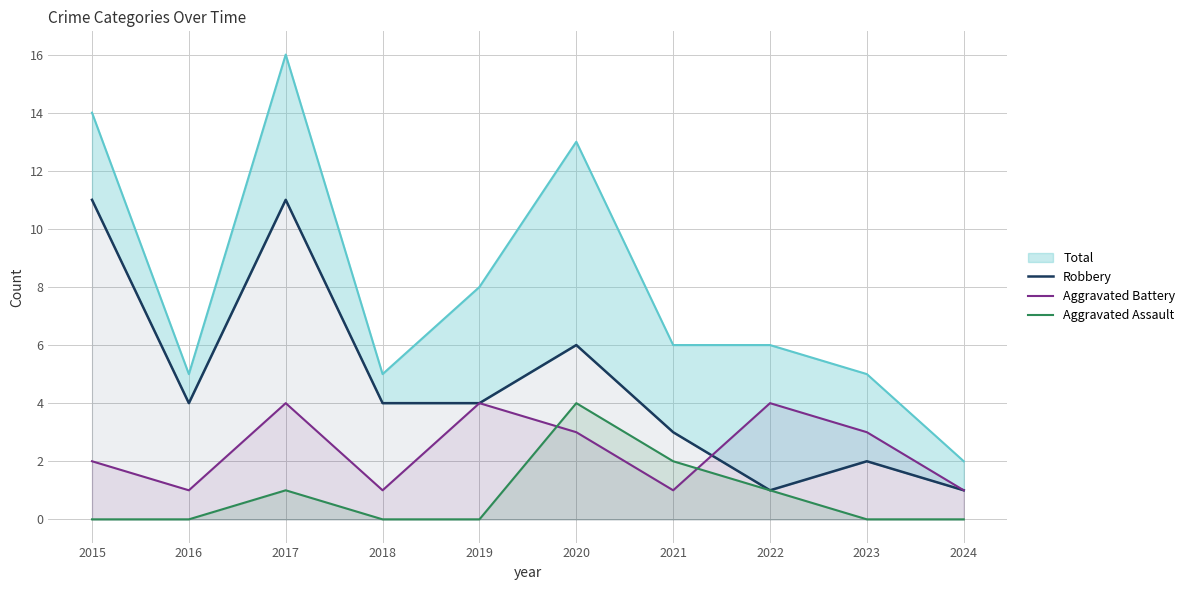

True or false: Robbery has more than 0 points higher than both neighbors.

True